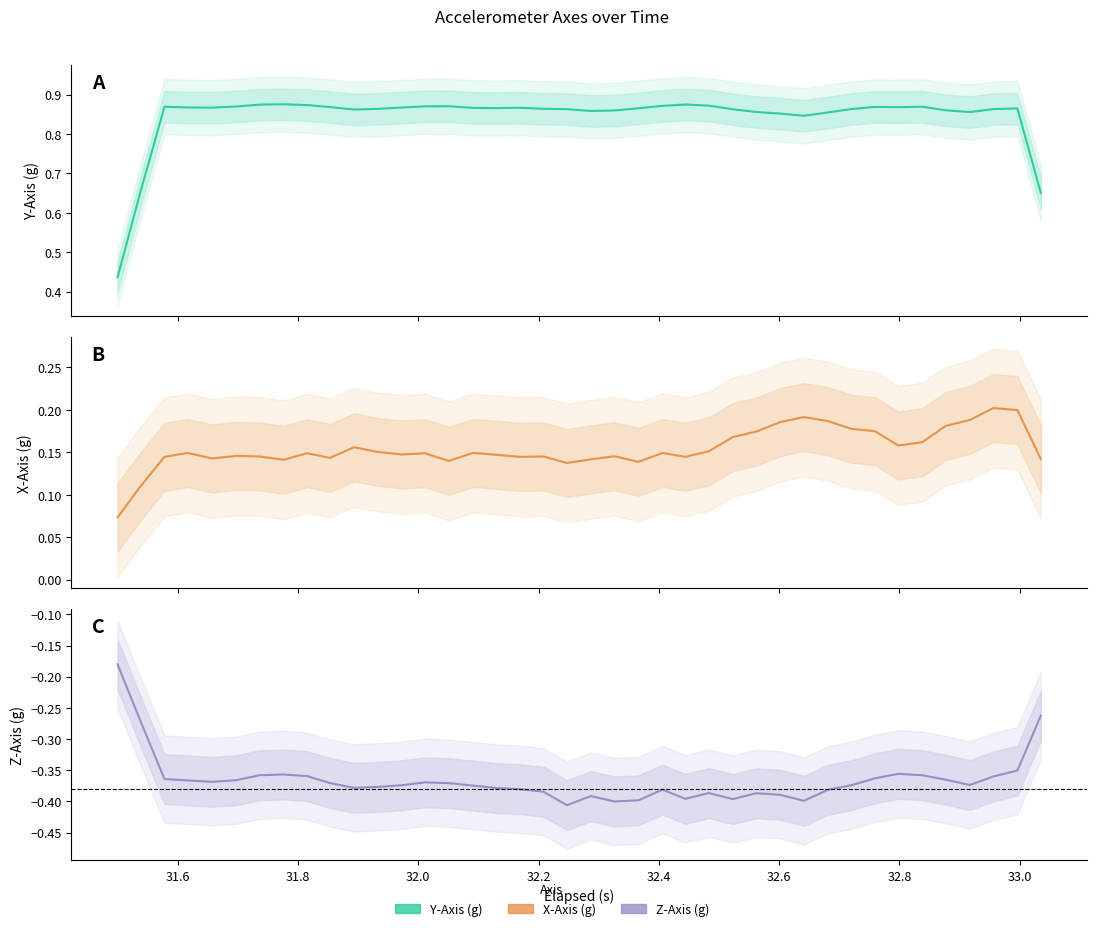

What is the difference between the second highest and minimum values in the Y-Axis (g) series?

0.4